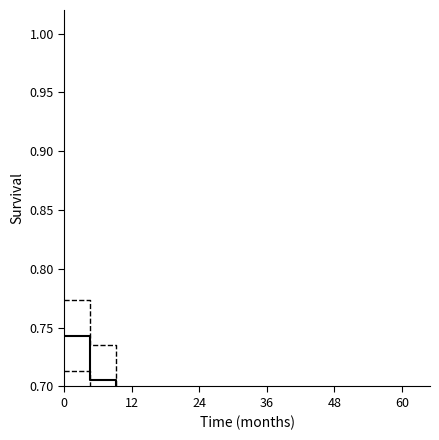

How many lines are shown in the chart?

3